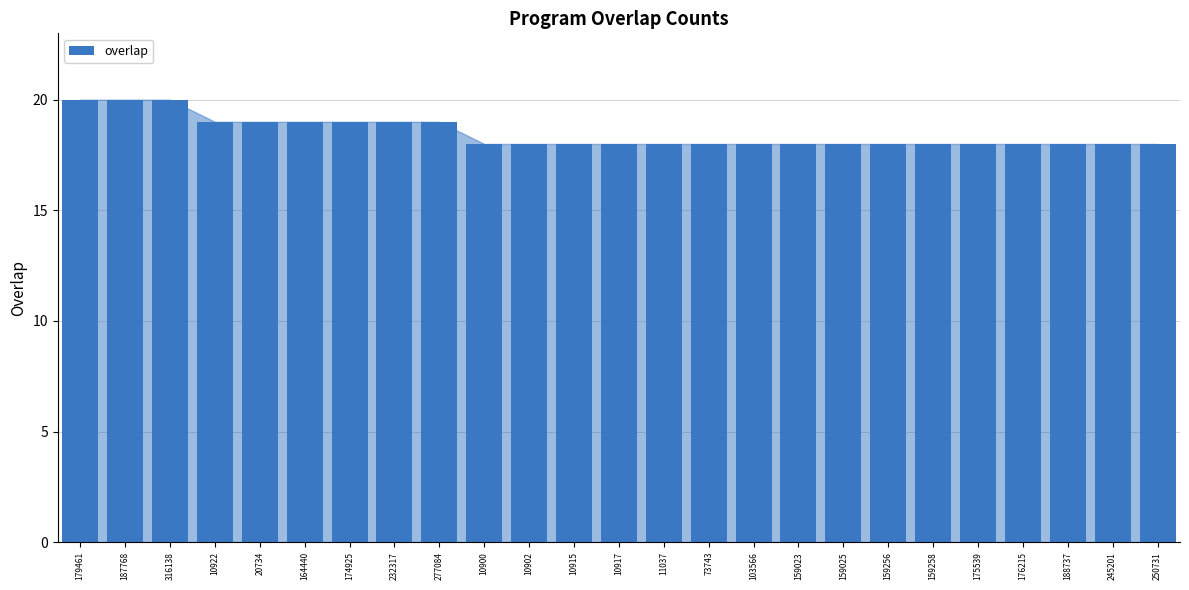

What is the difference between the second highest and second lowest values?

2